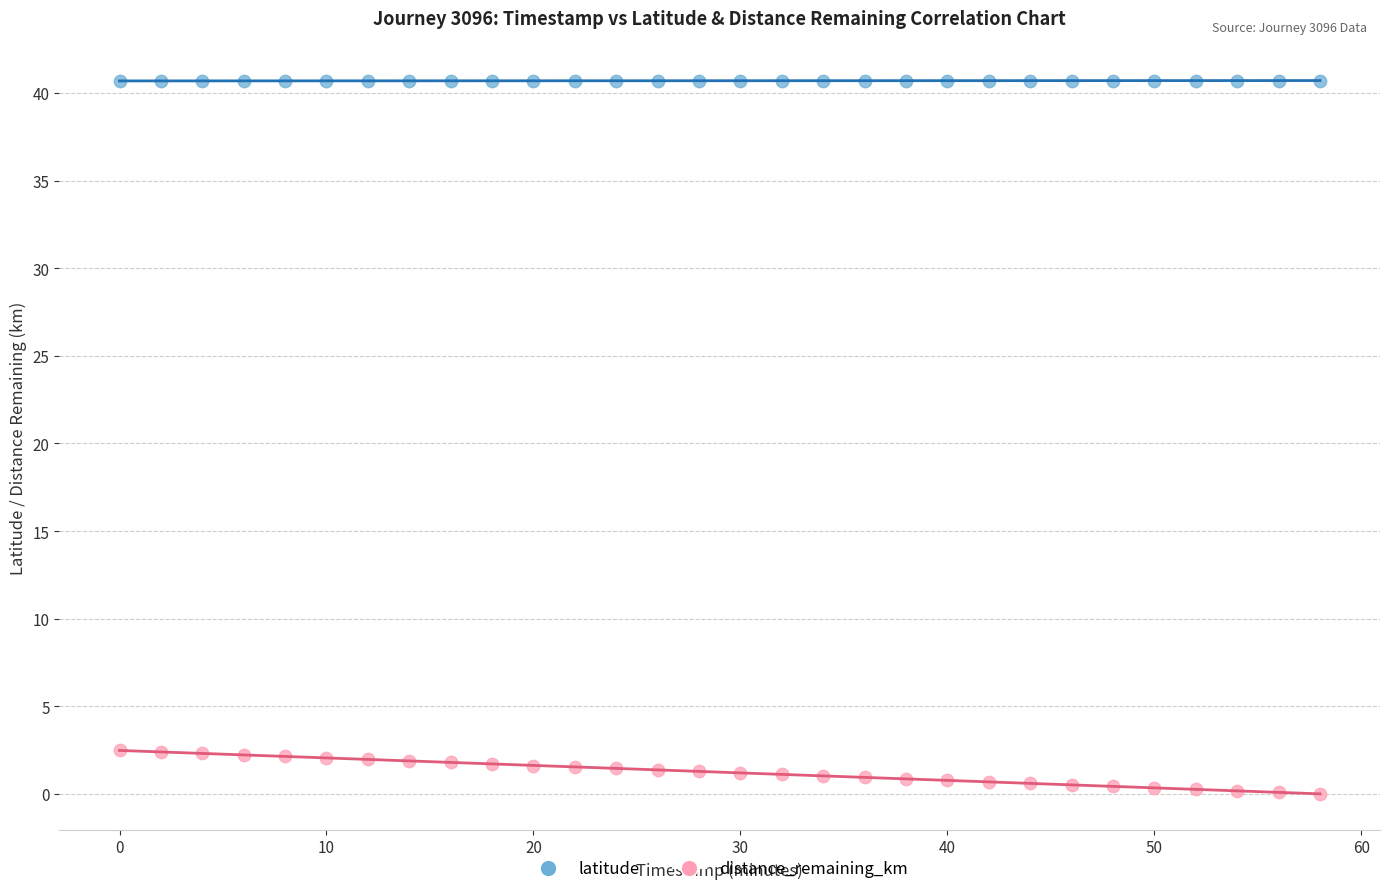

What is the X range (max minus min) for the scatter plot?

58.0